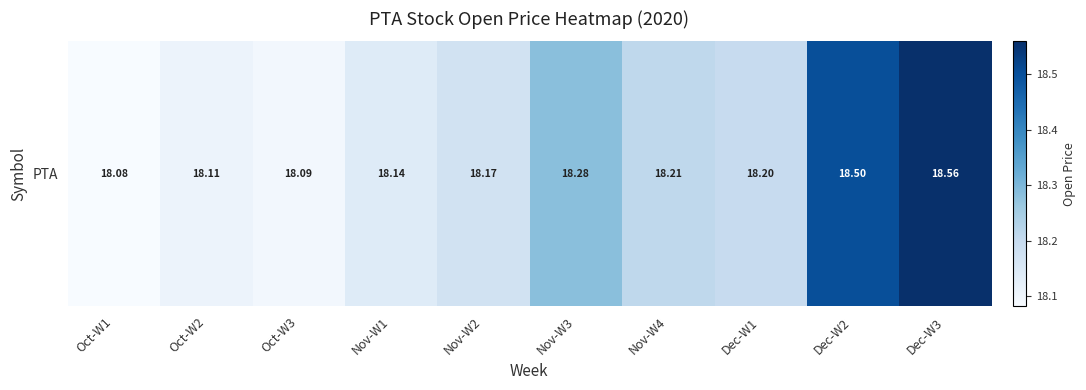

The chart shows a value of 27.8 at Oct-W3. True or false?

False